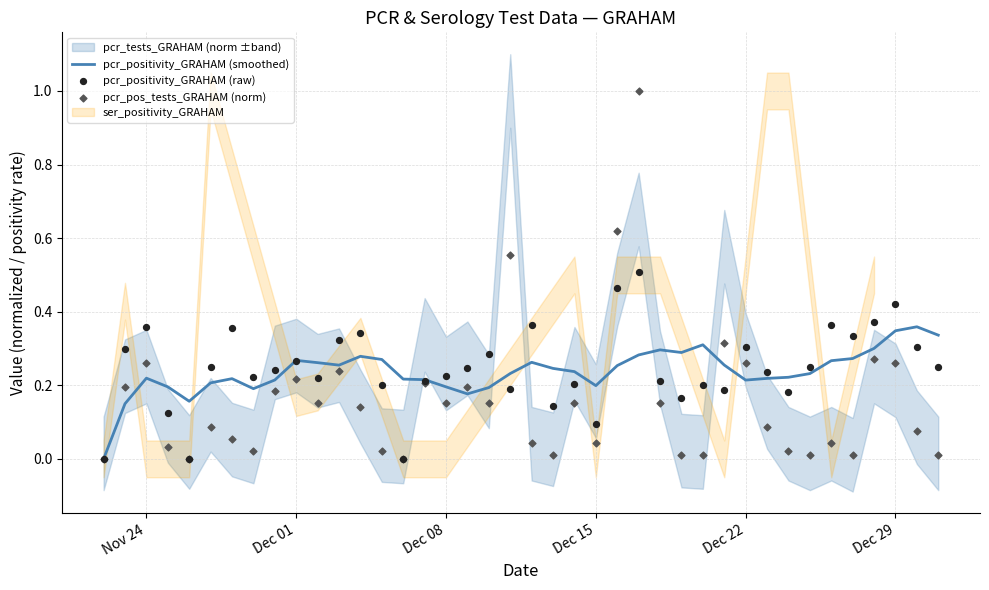

Is the value of pcr_positivity_GRAHAM (raw) at 28 greater than the value of pcr_positivity_GRAHAM (smoothed) at 20?

No